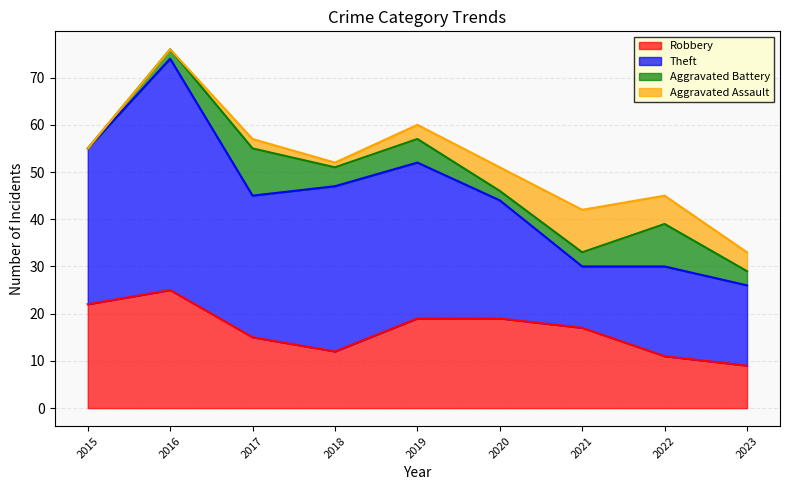

Where does the Robbery series first go above 17?

2015